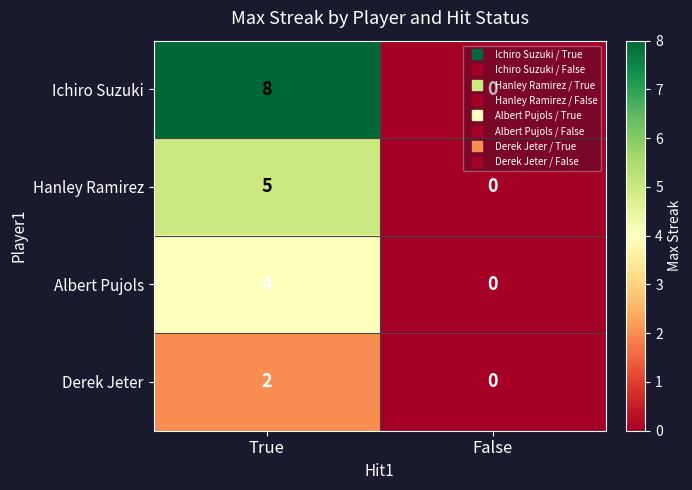

List the series in order of their peak value, highest first.

Ichiro Suzuki, Hanley Ramirez, Albert Pujols, Derek Jeter